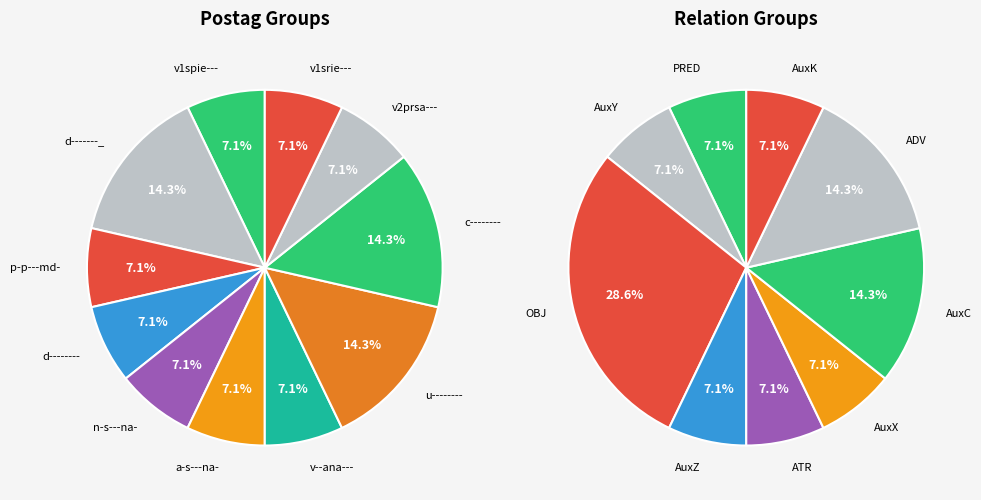

Approximately how many times larger is the value at d-------_ compared to v--ana---?

2.0